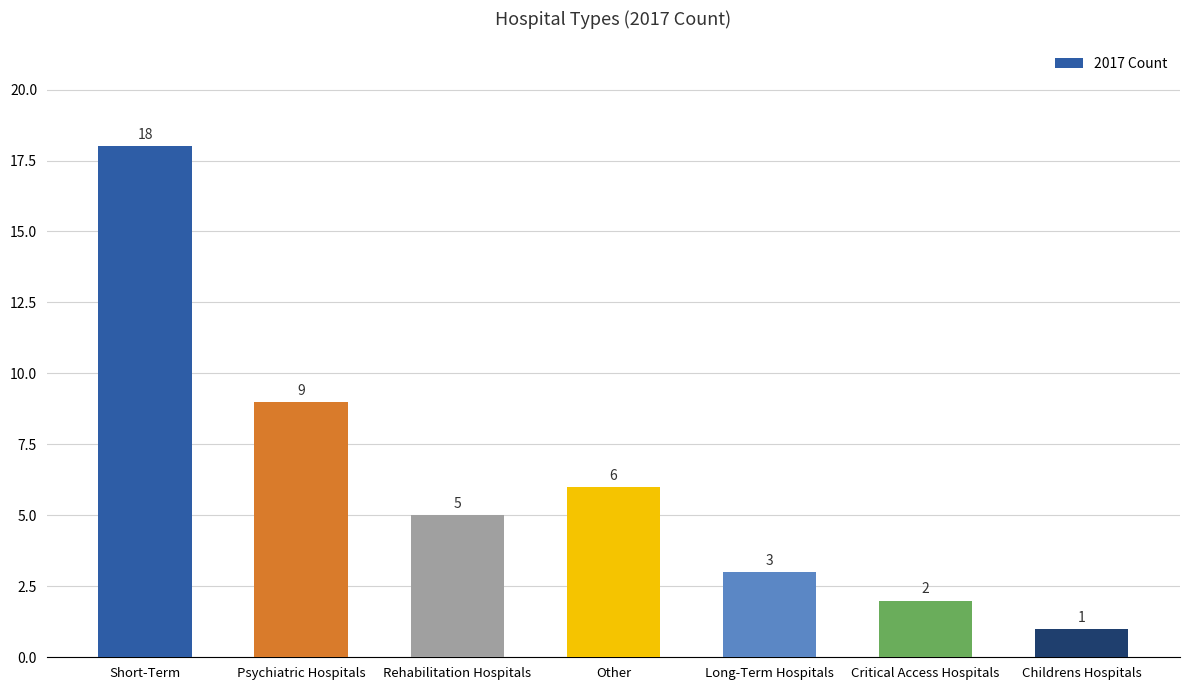

Are the bars horizontal?

No